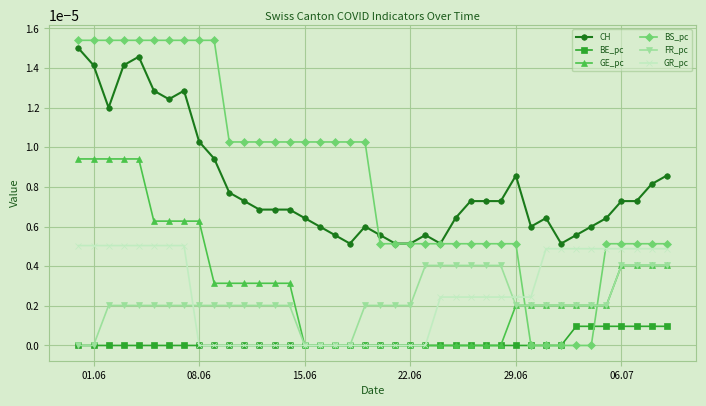

Which series ends up on top after the final intersection of BS_pc and GE_pc?

BS_pc